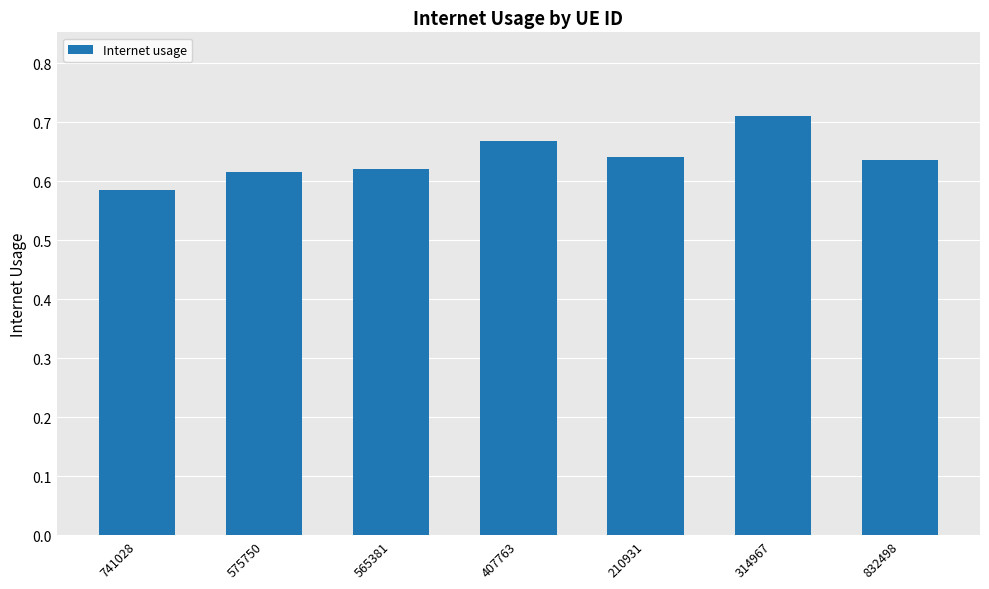

How many bars are there in total?

7